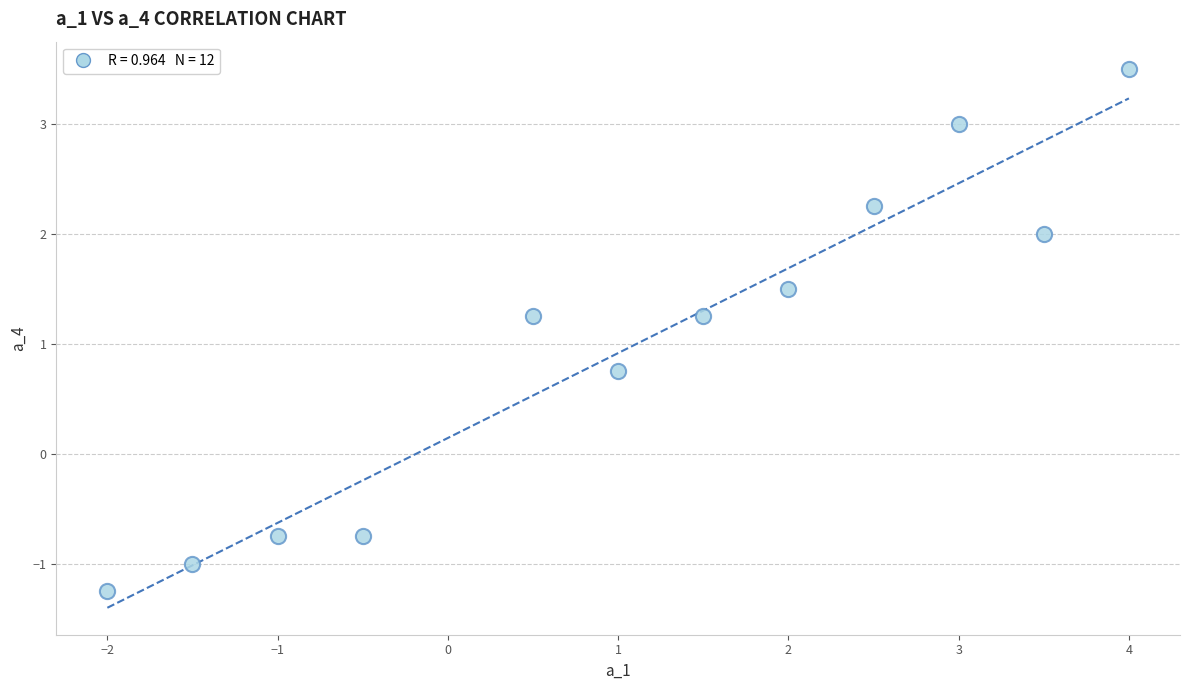

What is the average Y value?

1.0